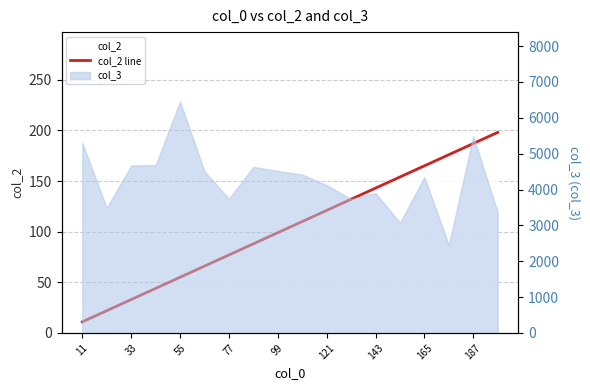

Count the number of values greater than 110.

8